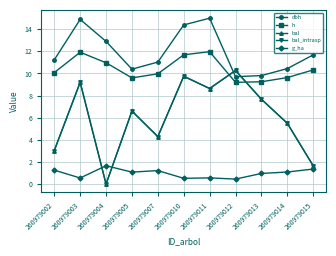

Does the chart have visible grid lines?

Yes